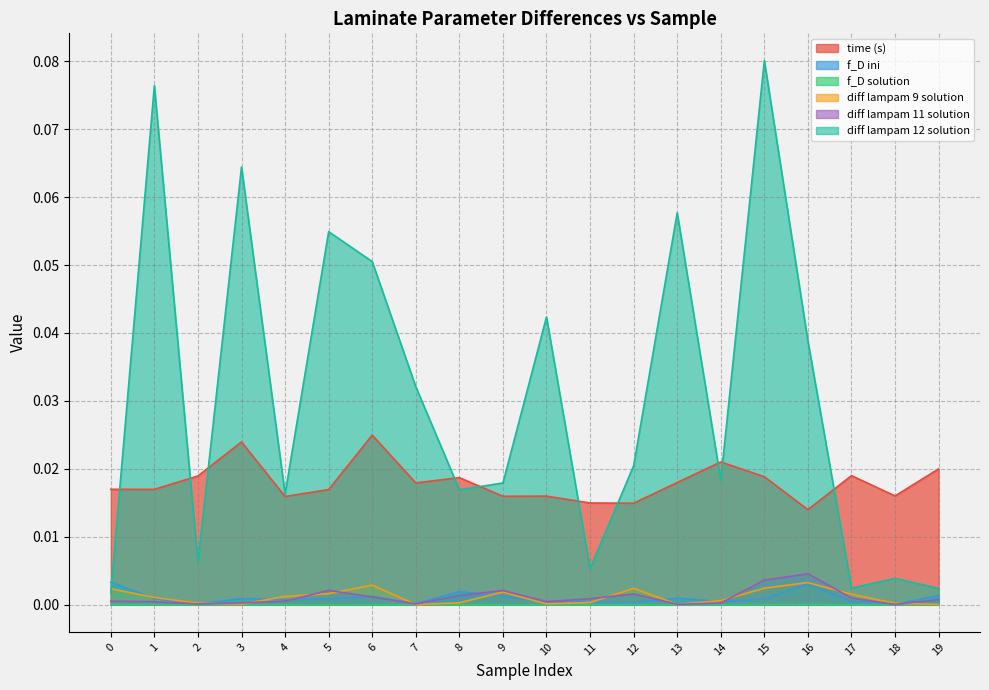

True or false: diff lampam 11 solution and time (s) intersect in this chart.

False